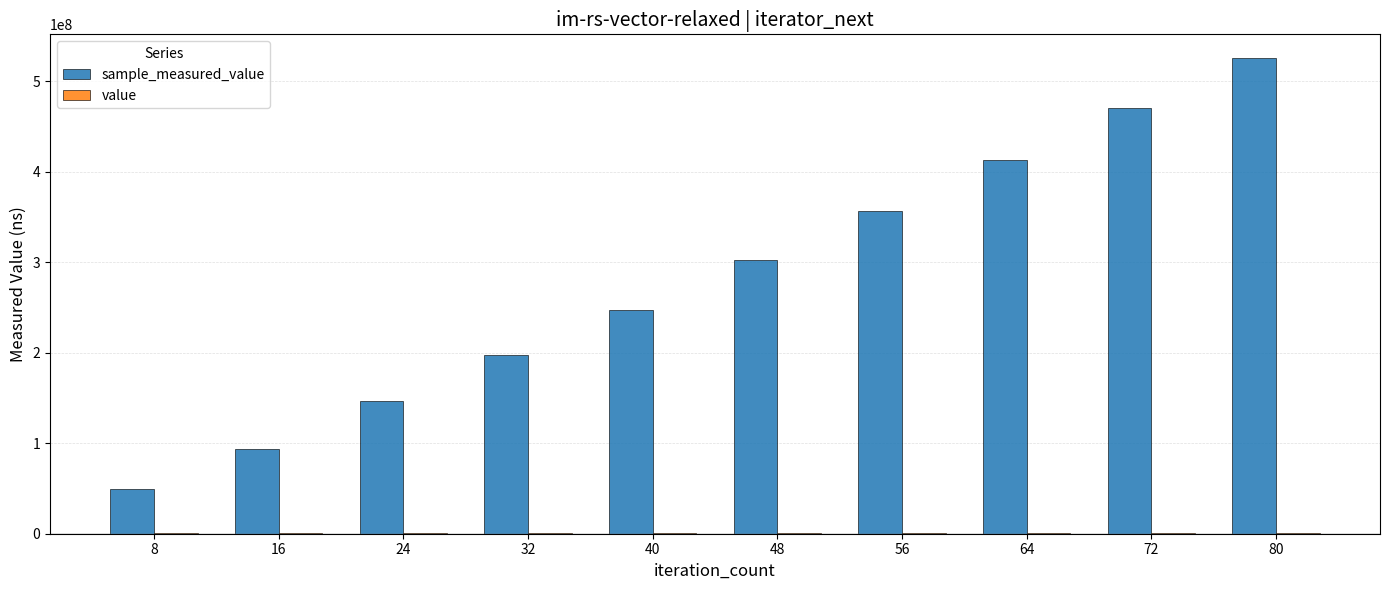

How many groups of bars are there?

10